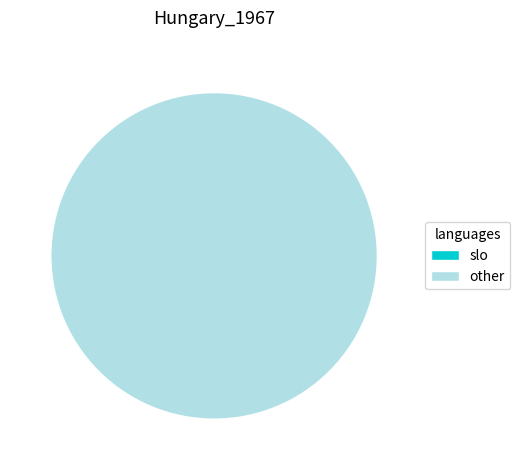

The 1496157160 slice represents 92% of the pie. True or false?

False